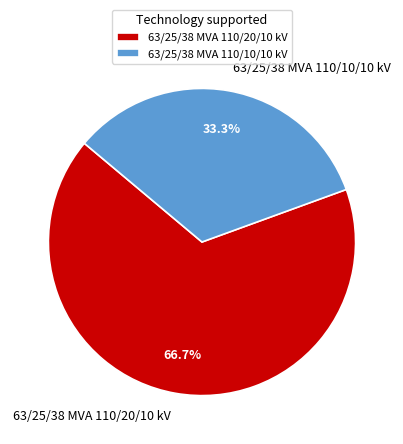

Is the sum of 63/25/38 MVA 110/10/10 kV and 63/25/38 MVA 110/20/10 kV greater than half?

Yes